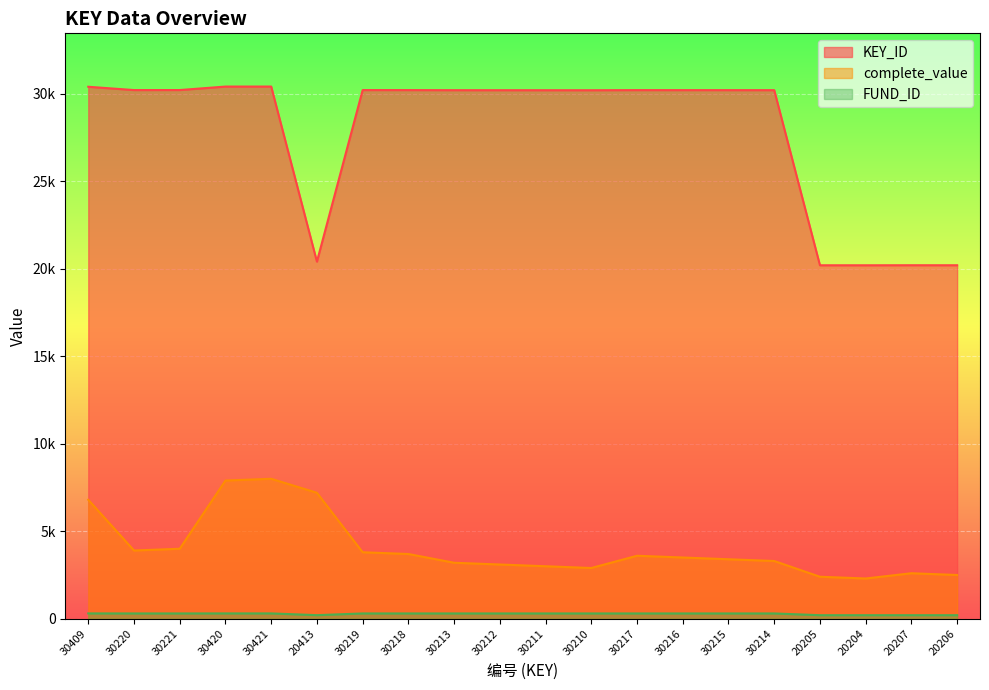

Between 30212 and 30211, which is larger?

30212